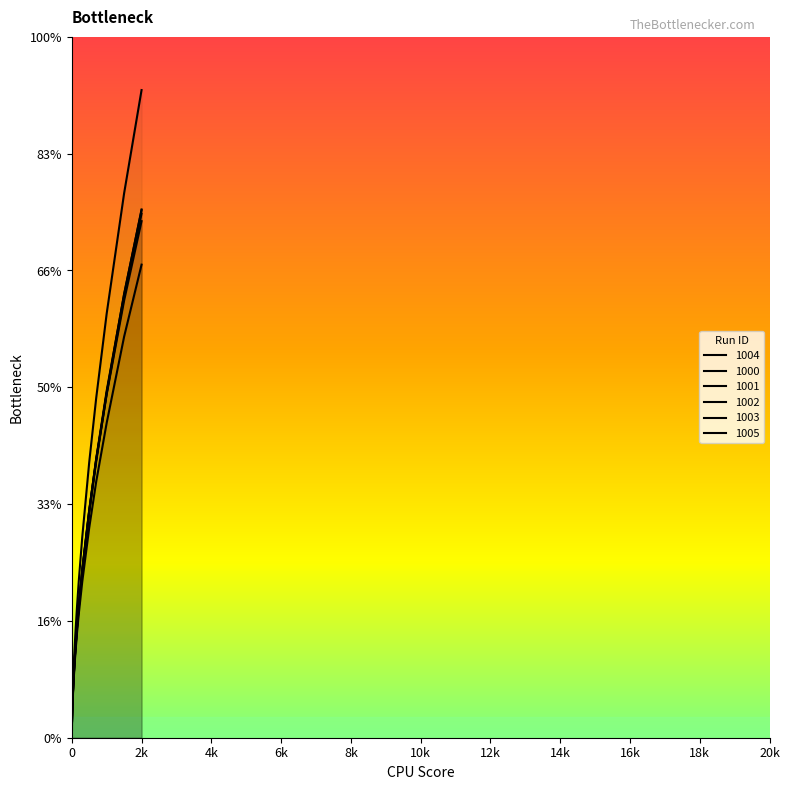

Between 1 and 500, which series saw the biggest shift?

1002